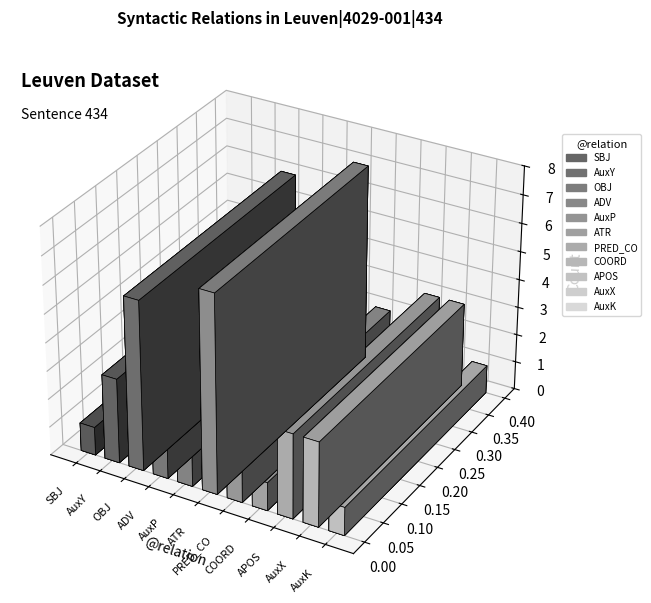

Does the chart contain stacked bars?

No